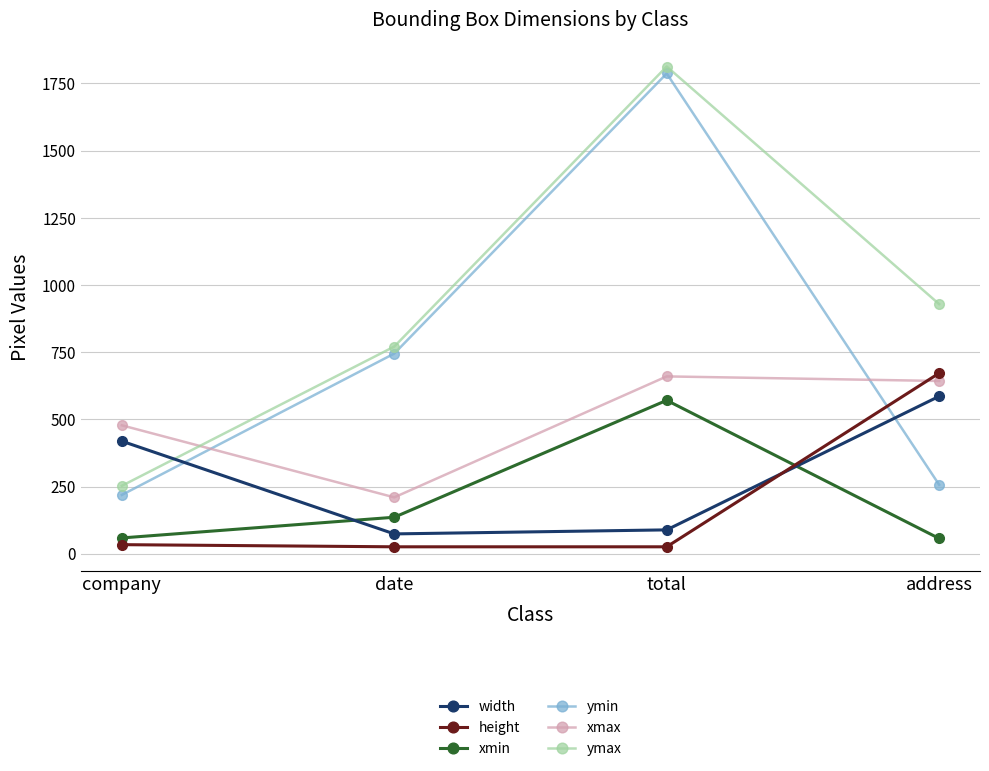

What value does the xmin series have at date, to the nearest 10?

140